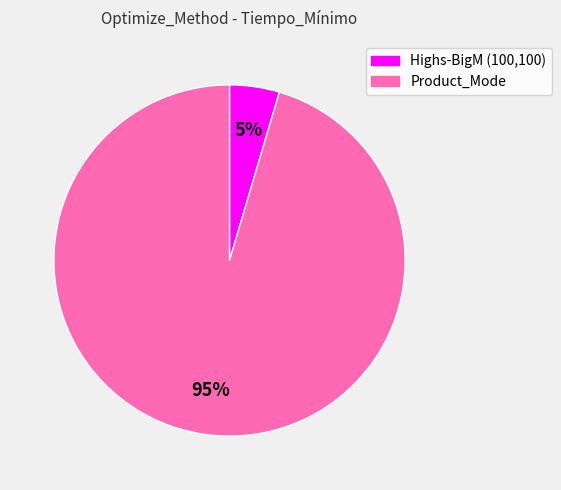

To the nearest percent, what portion does Product_Mode represent?

95%